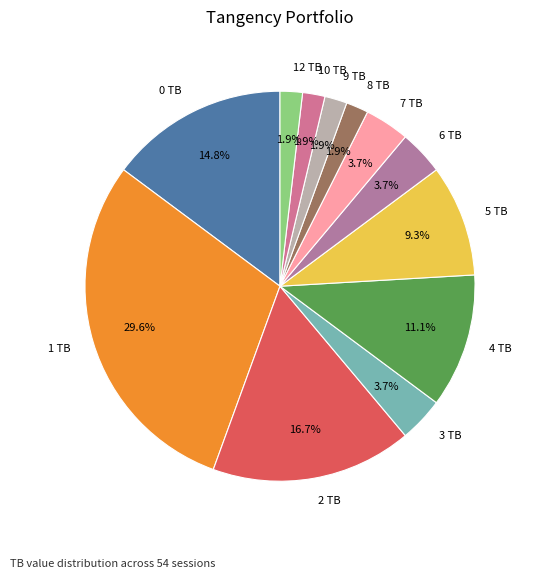

To the nearest percent, what portion does 7 TB represent?

4%